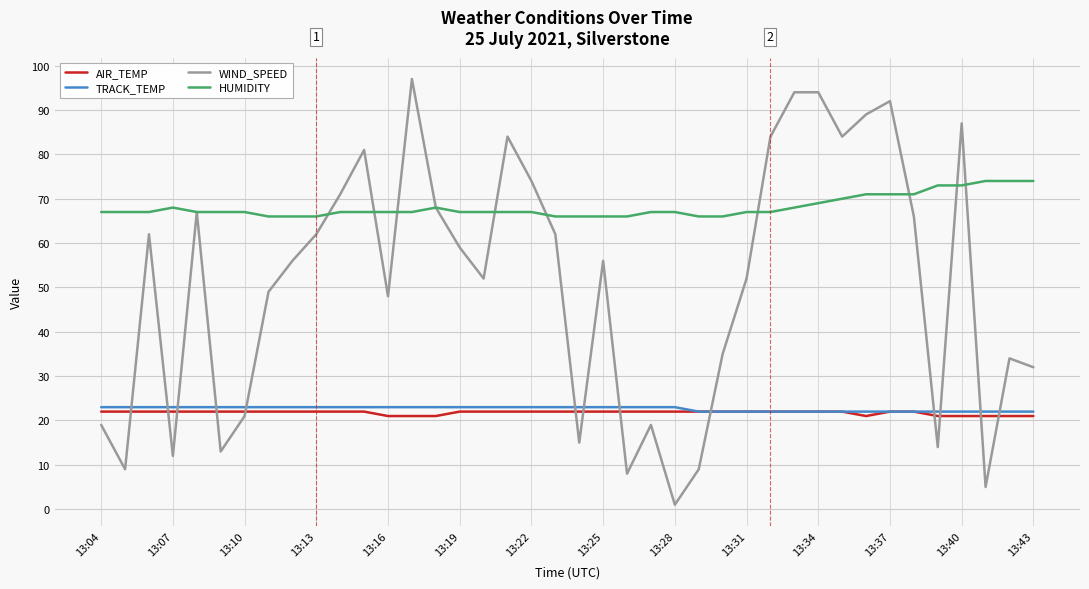

What is the sum of all AIR_TEMP values?

871